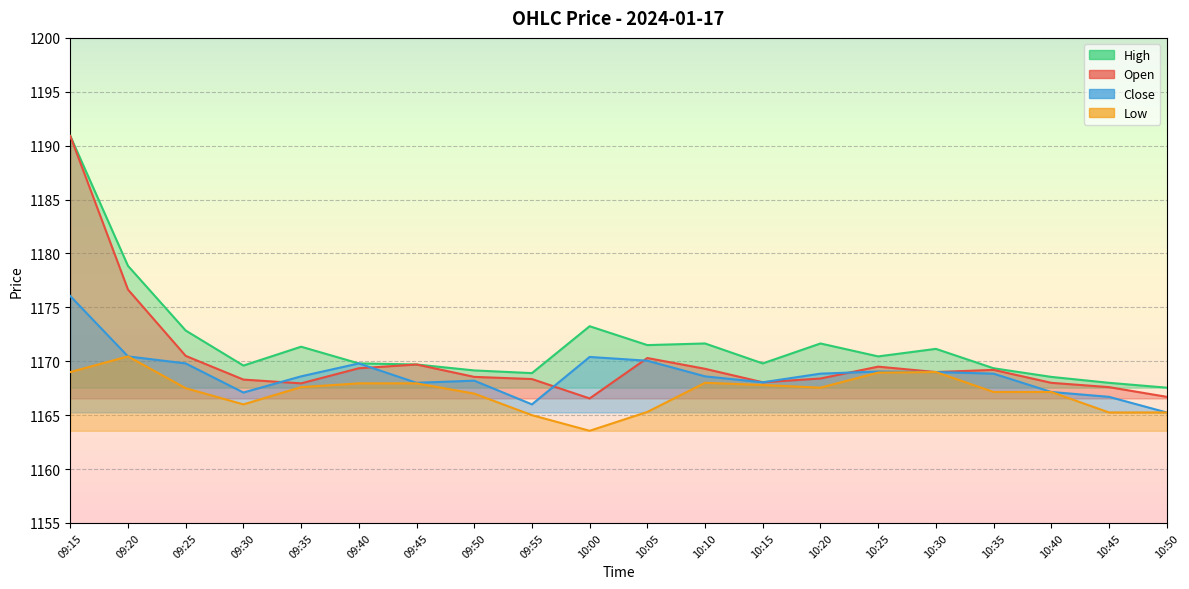

At which label is Low closest to 1167?

09:50